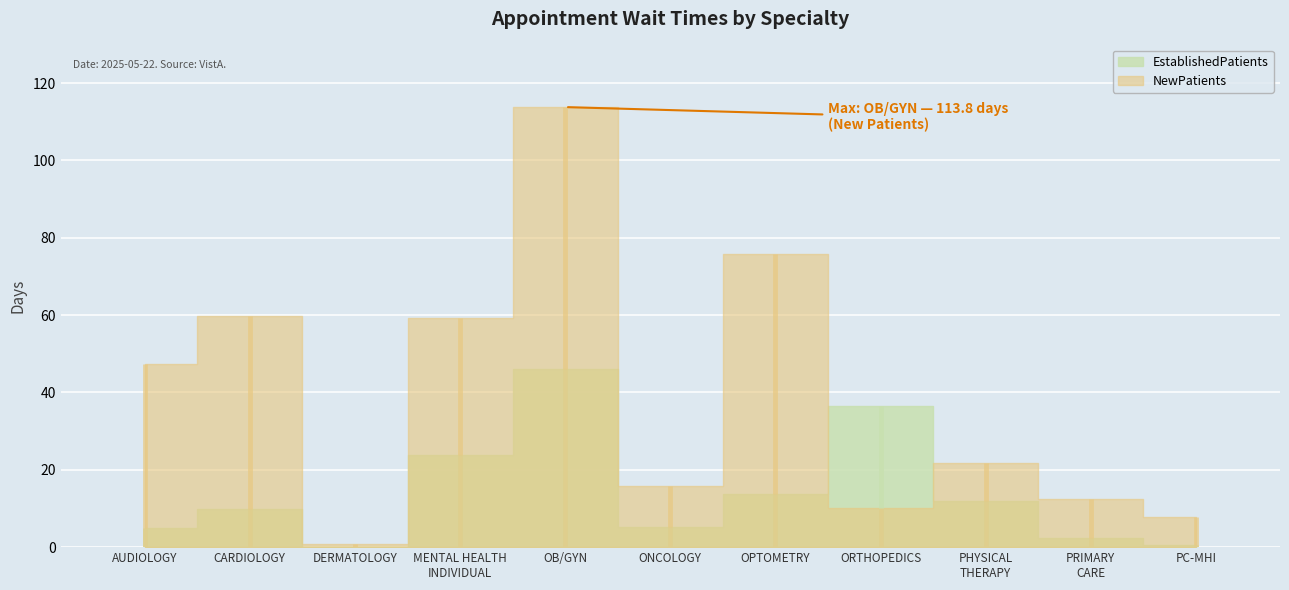

Between which two adjacent categories do EstablishedPatients and NewPatients first intersect?

OPTOMETRY and ORTHOPEDICS